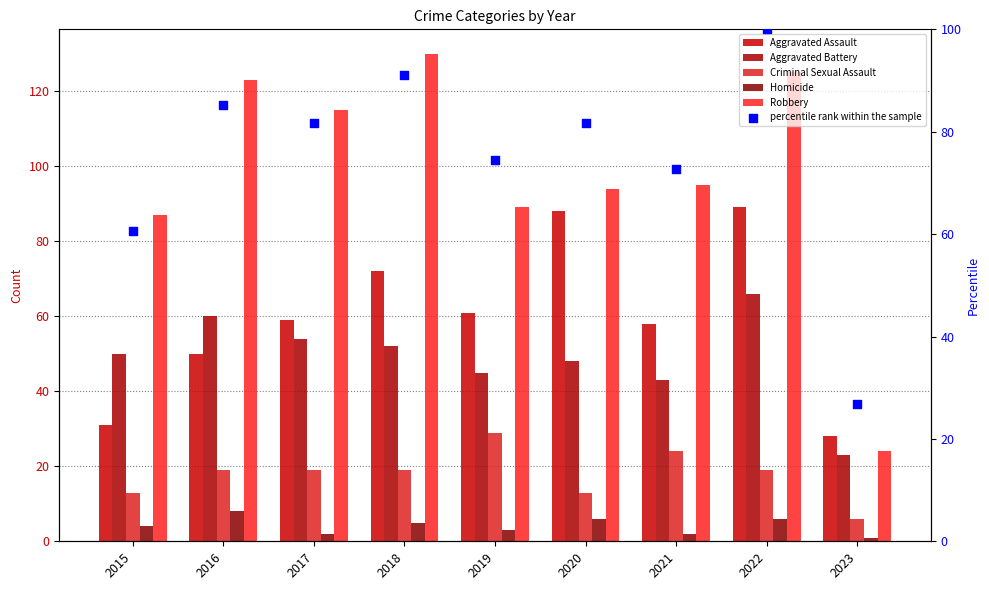

Which series has the largest Y range (max minus min)?

Robbery